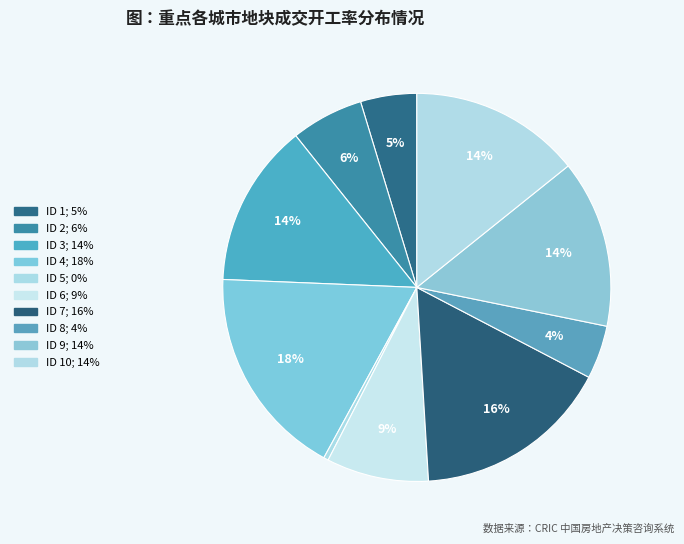

How many slices are in this pie chart?

10